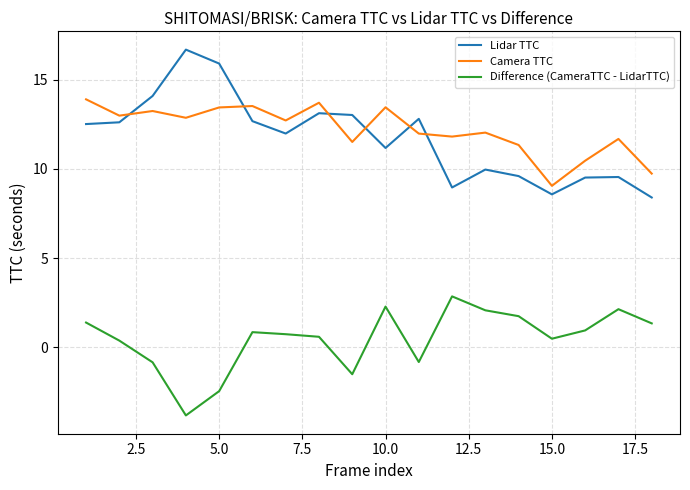

Which series has the widest spread of values?

Lidar TTC